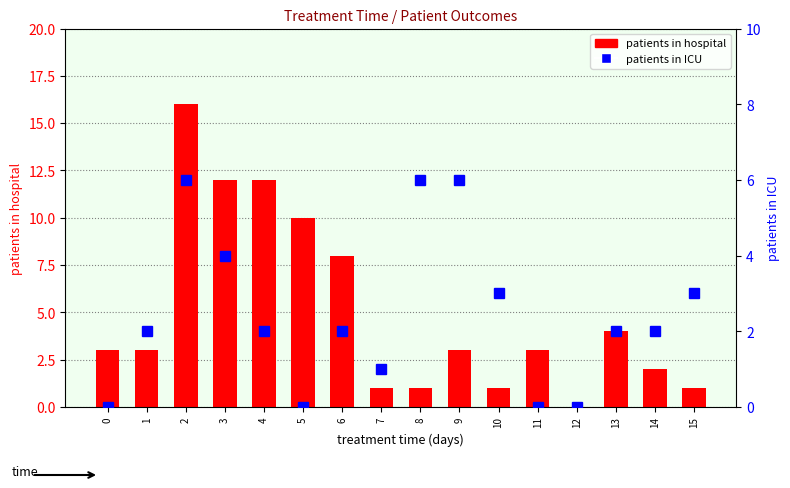

What is the maximum value shown in the chart?

16